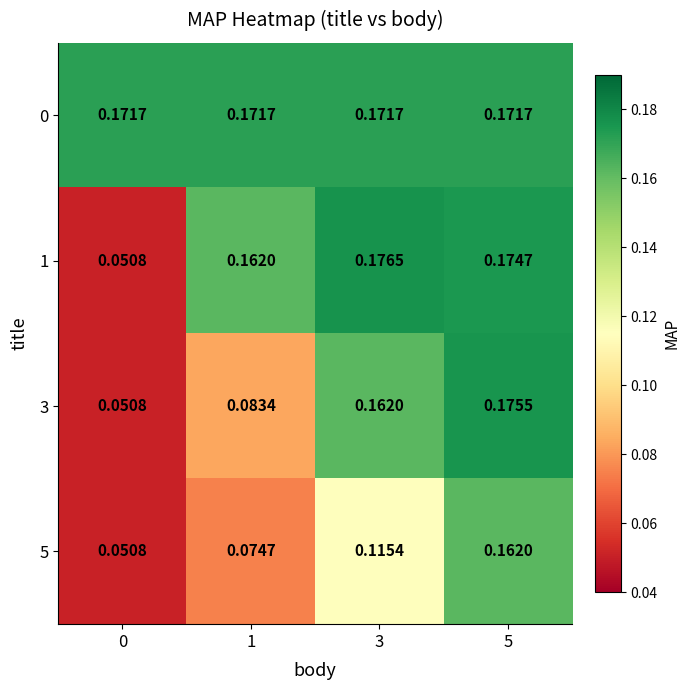

At which category is the sum across all series the highest?

5